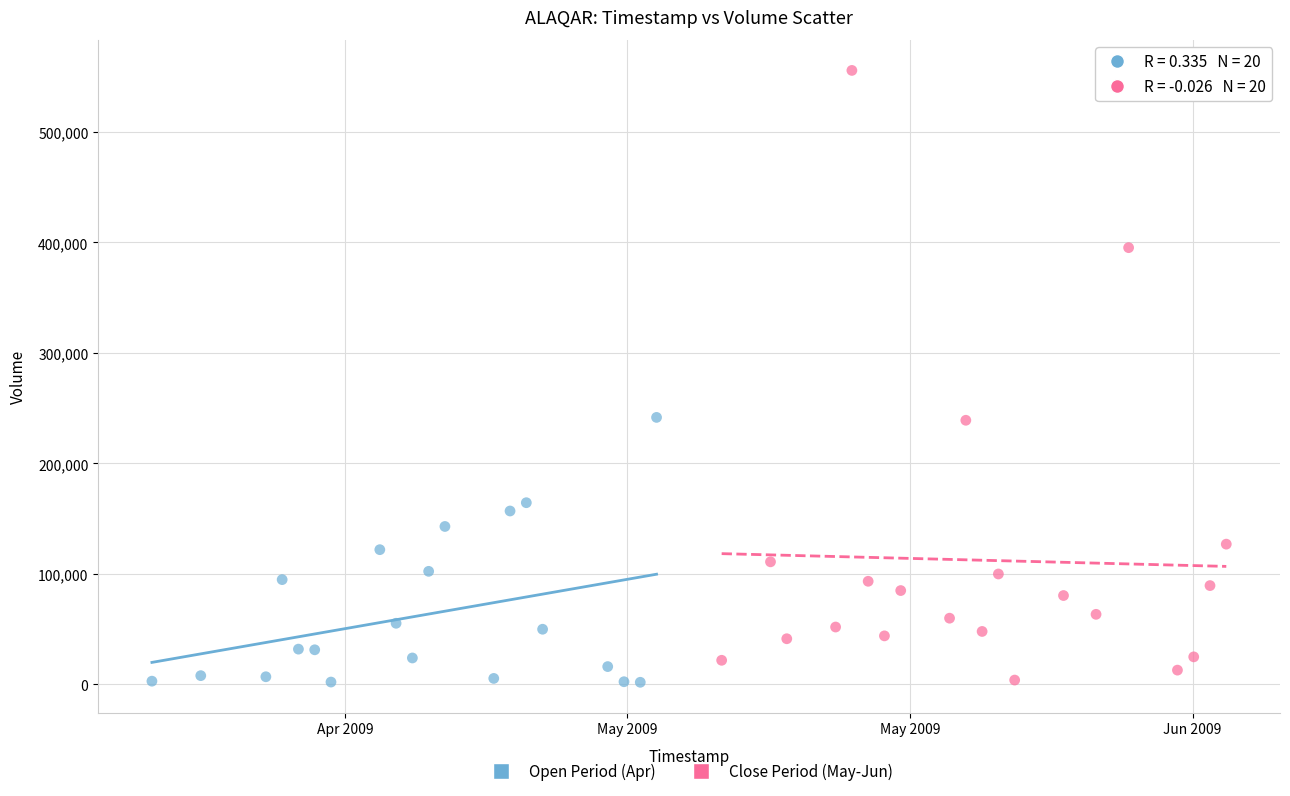

Which series has the largest Y range (max minus min)?

Close Period (May-Jun)